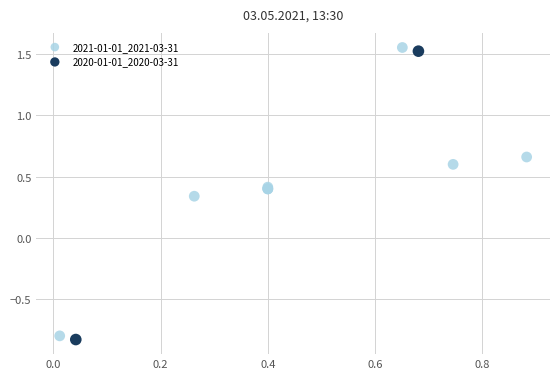

What are all the series names shown in the legend?

2021-01-01_2021-03-31, 2020-01-01_2020-03-31